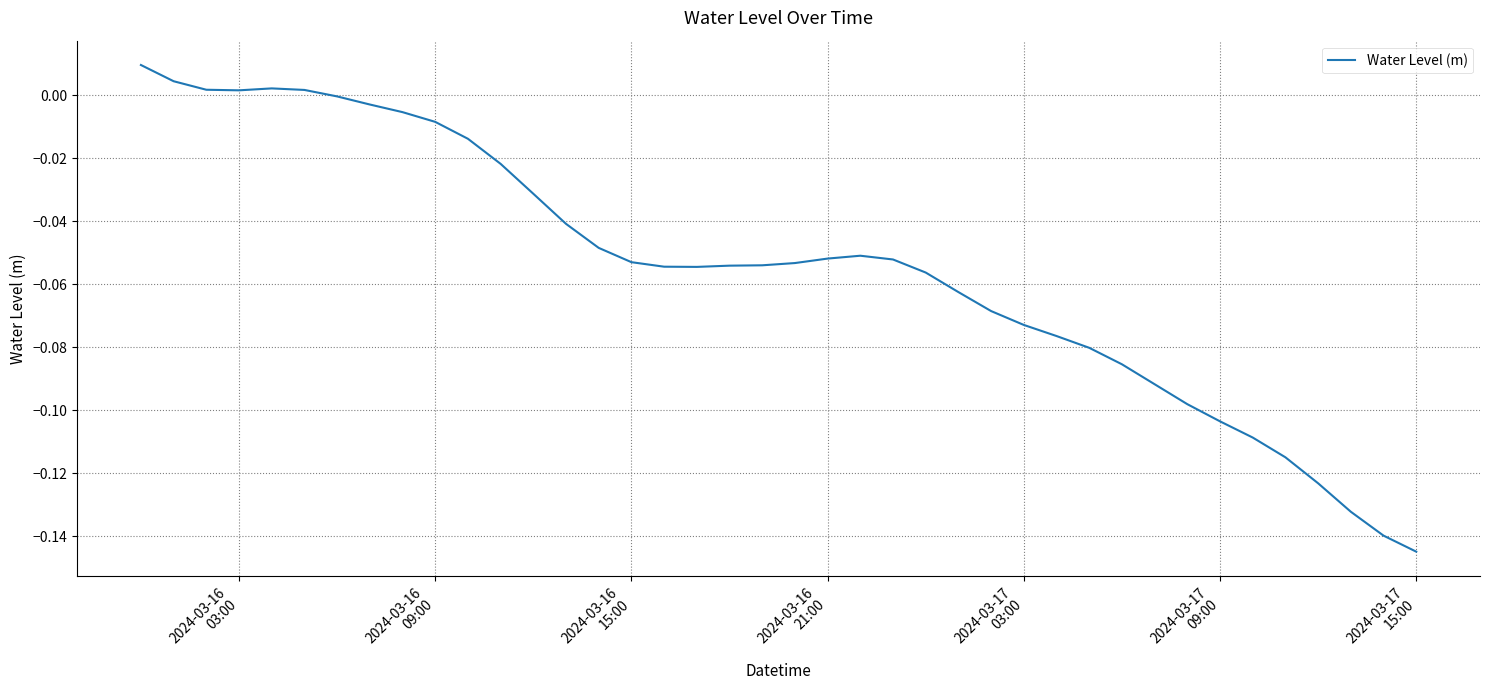

How many lines are shown in the chart?

1